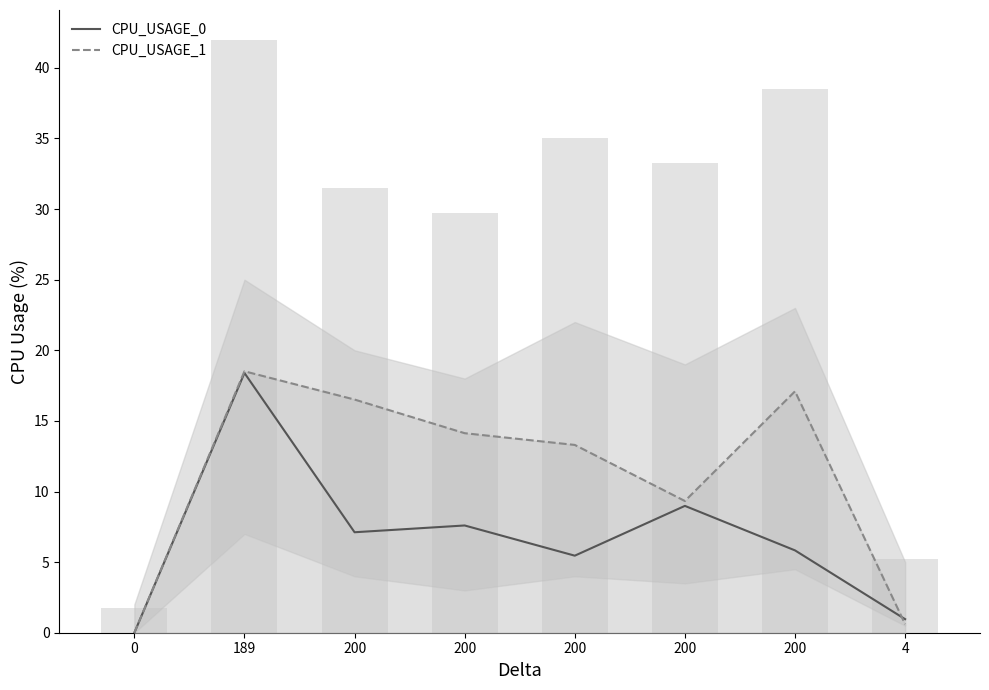

At how many categories does at least one series exceed 16?

3